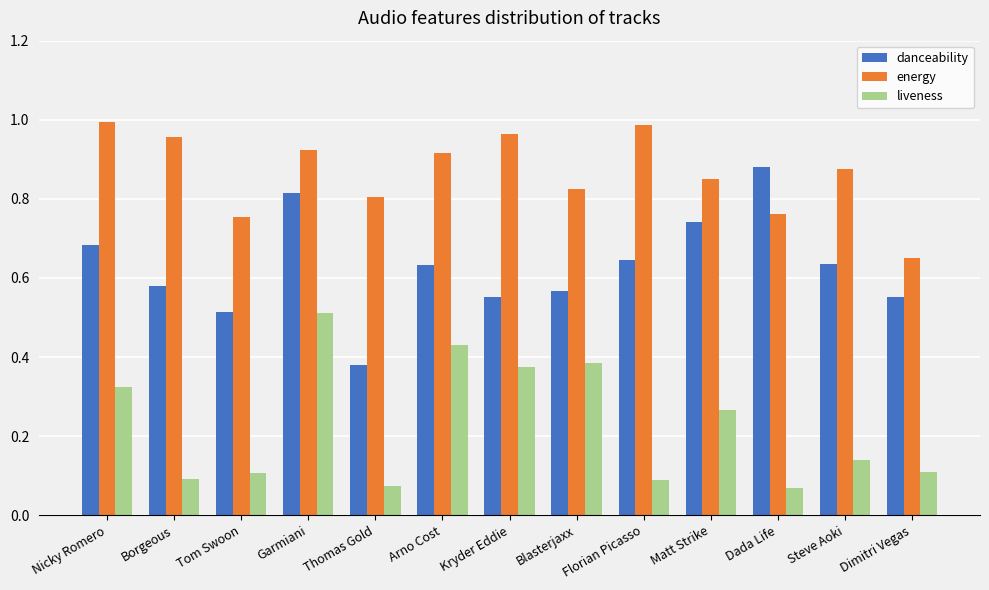

Which series changed the most between Borgeous and Thomas Gold?

danceability